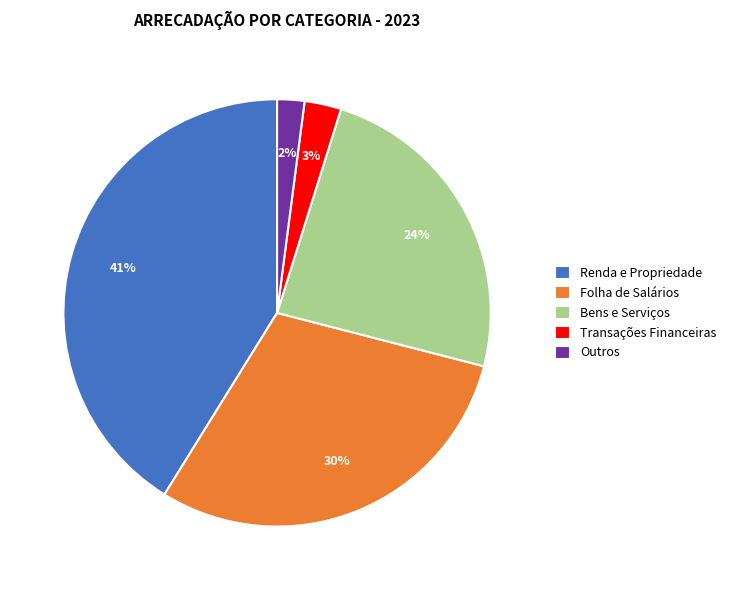

Is there any slice that represents more than half of the pie?

No